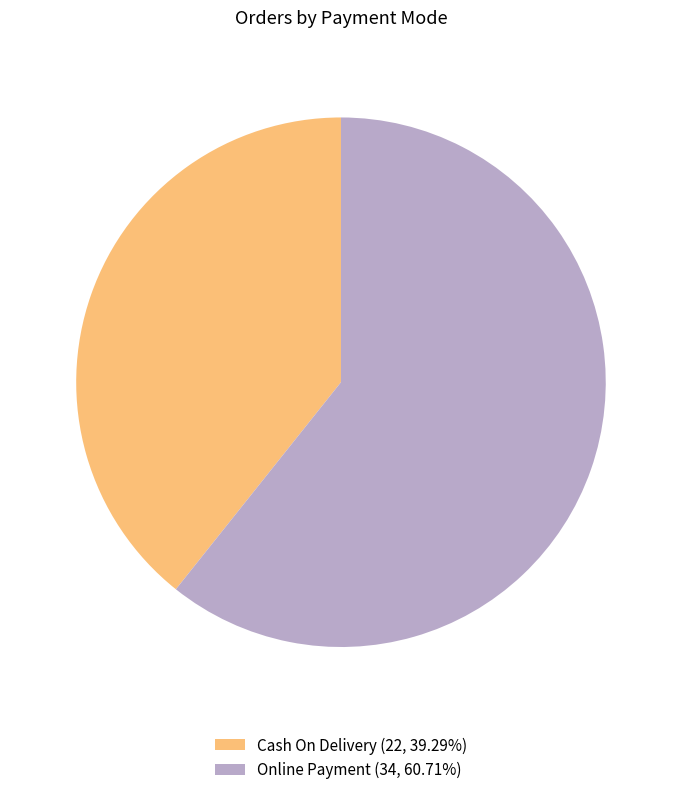

How many slices are in this pie chart?

2